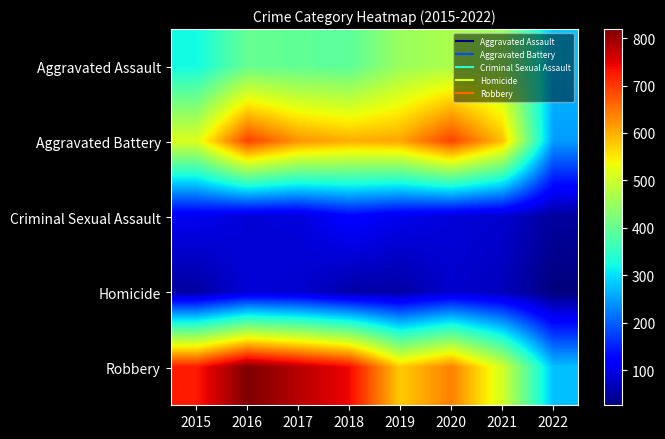

Reading right to left, what are all the values shown in this chart?

Aggravated Assault: 2022=277	2021=452	2020=468	2019=452	2018=392	2017=396	2016=402	2015=323
Aggravated Battery: 2022=247	2021=587	2020=691	2019=608	2018=600	2017=623	2016=691	2015=515
Criminal Sexual Assault: 2022=48	2021=82	2020=88	2019=102	2018=122	2017=90	2016=87	2015=105
Homicide: 2022=26	2021=69	2020=81	2019=53	2018=56	2017=82	2016=87	2015=50
Robbery: 2022=276	2021=506	2020=639	2019=577	2018=741	2017=780	2016=819	2015=726